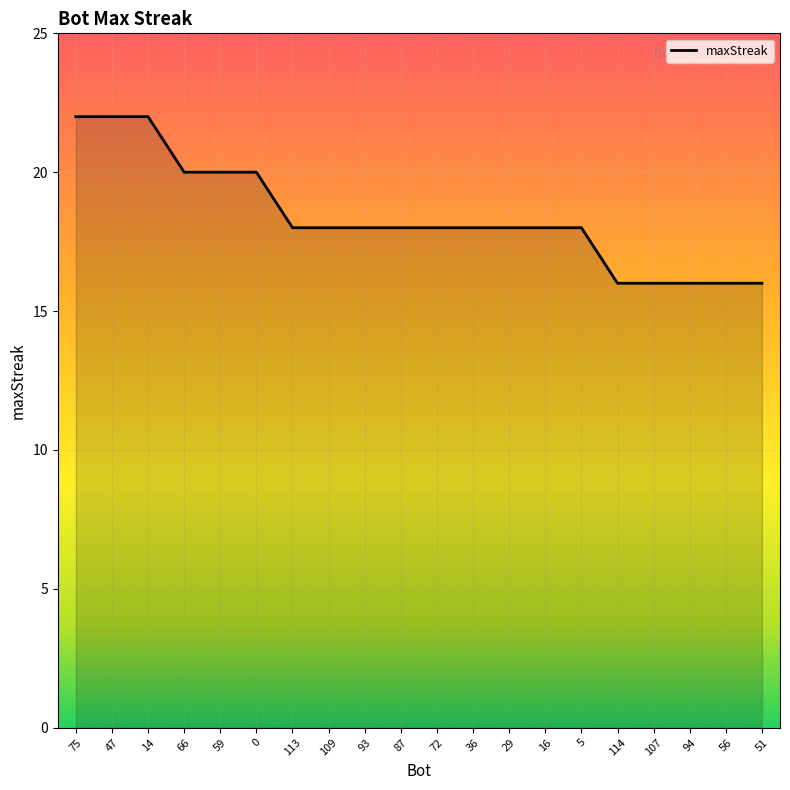

Is it true that the value at 72 is 11?

False